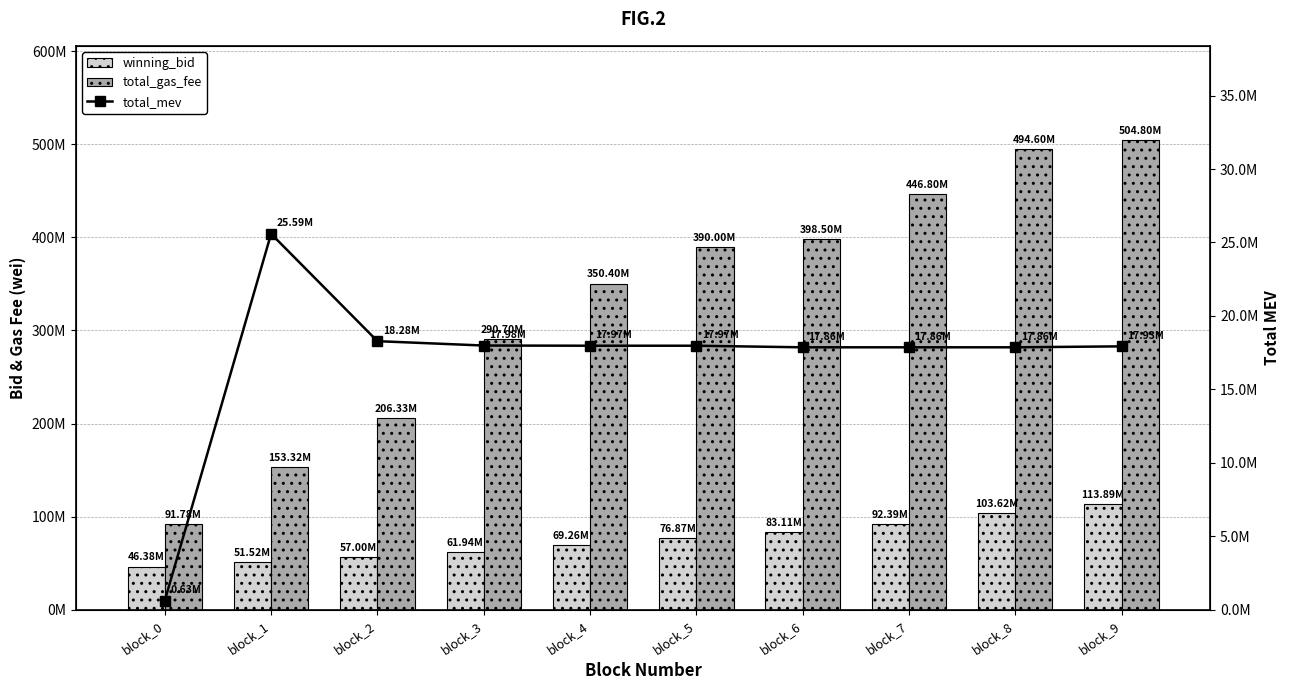

At how many categories does at least one series exceed 24170872?

10